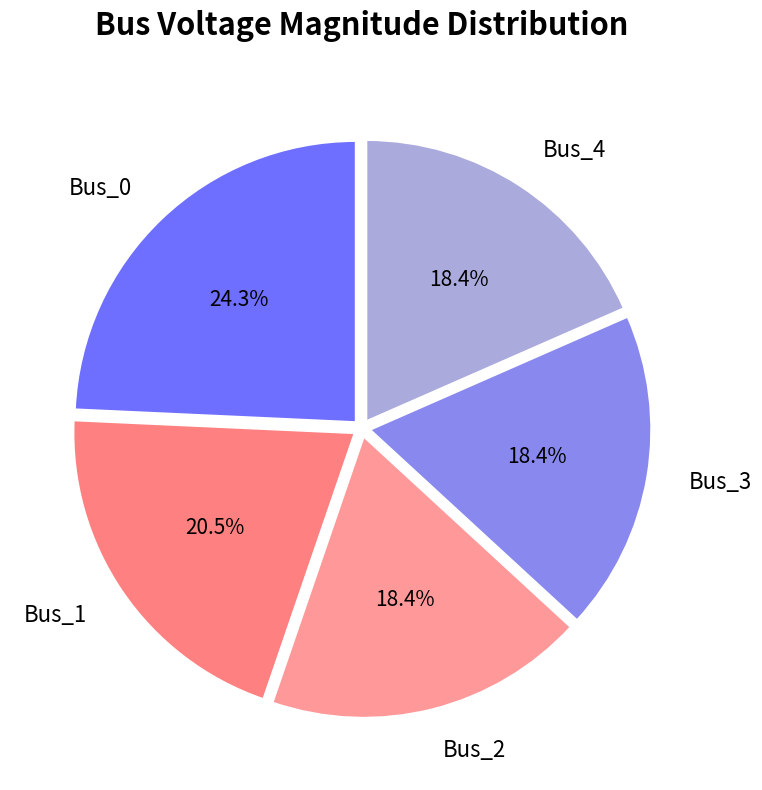

How much of the chart is everything except Bus_1?

79.5%